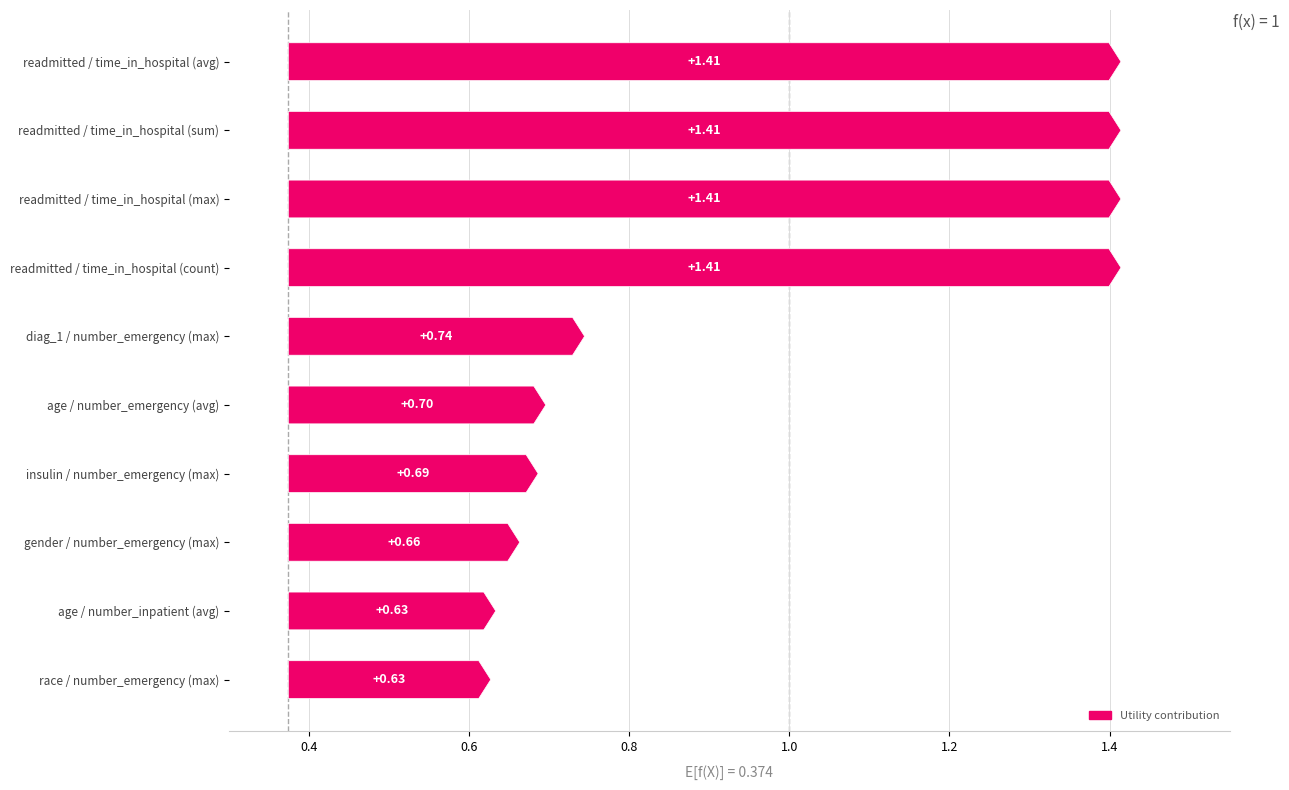

What is the smallest value displayed?

0.6